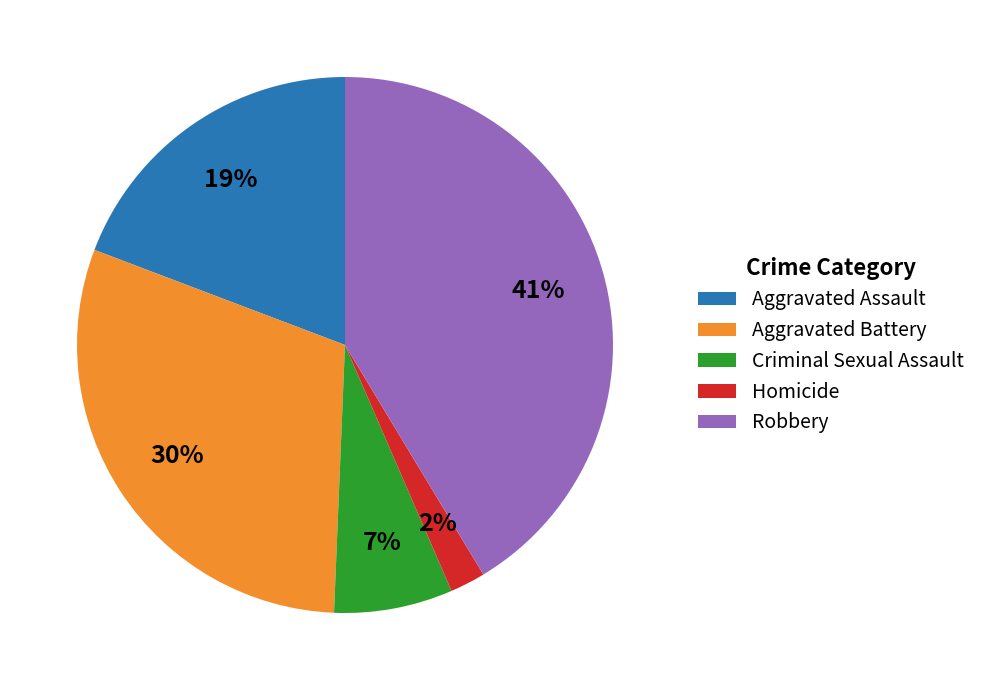

Do Aggravated Assault and Robbery together represent more than half of the pie?

Yes